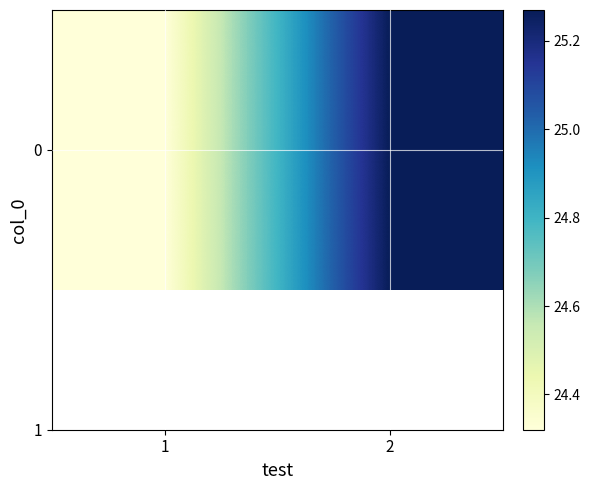

Reading left to right, extract all data points from this chart.

24.3	25.3